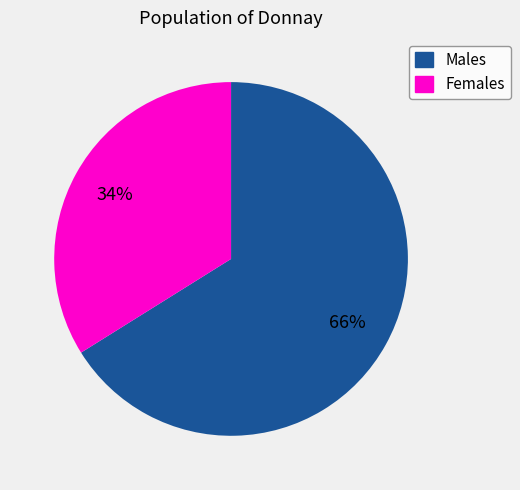

To the nearest percent, what is the difference between the largest and smallest slice percentages?

32%